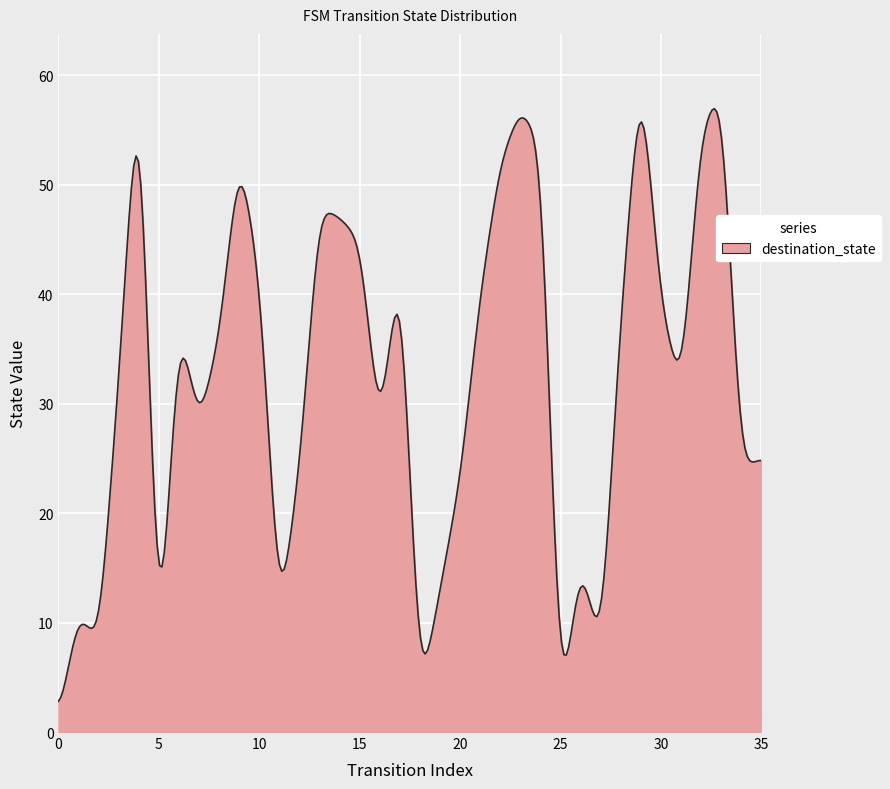

What is the difference between the maximum and minimum values?

54.1